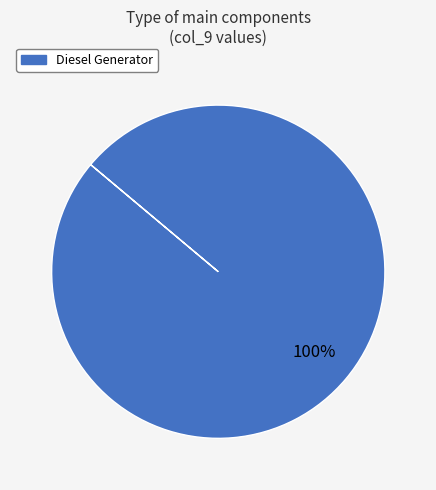

To the nearest percent, what percentage of the pie is Diesel Generator?

100%